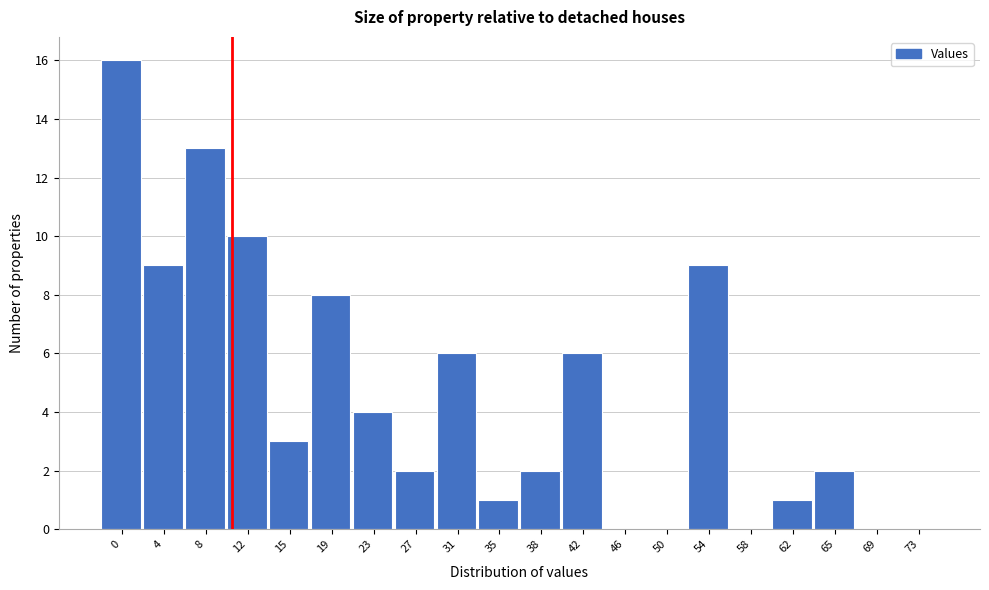

Reading left to right, what are all the values shown in this chart?

0=16	4=9	8=13	12=10	15=3	19=8	23=4	27=2	31=6	35=1	38=2	42=6	46=0	50=0	54=9	58=0	62=1	65=2	69=0	73=0